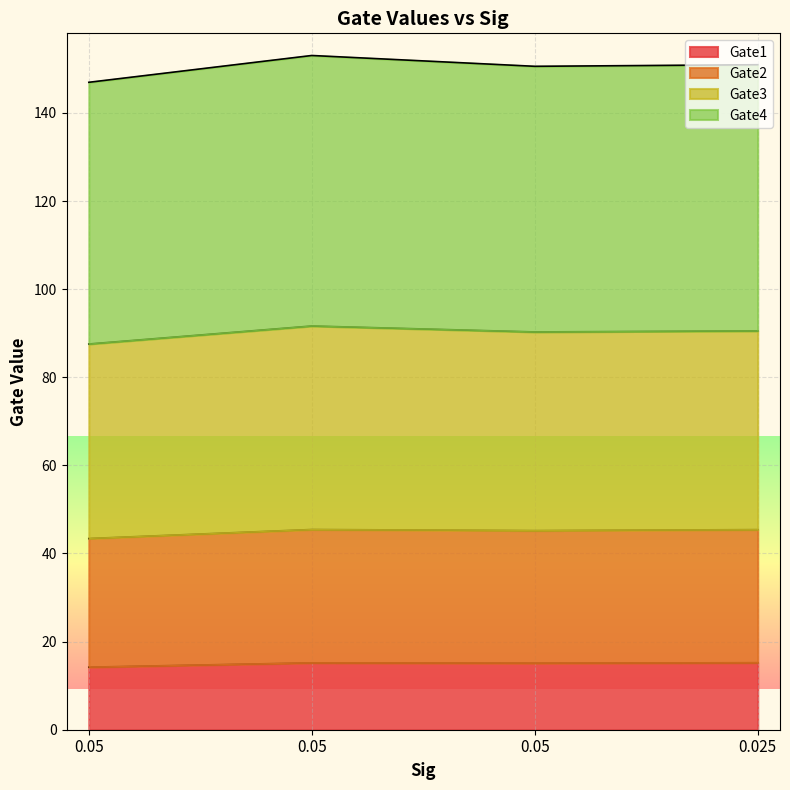

What are all the series names shown in the legend?

Gate1, Gate2, Gate3, Gate4